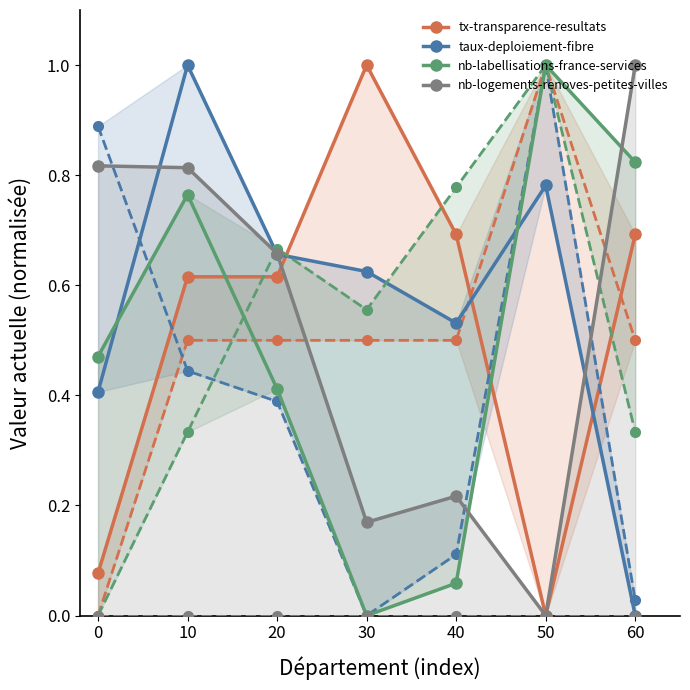

What is the maximum value for taux-deploiement-fibre?

1.0